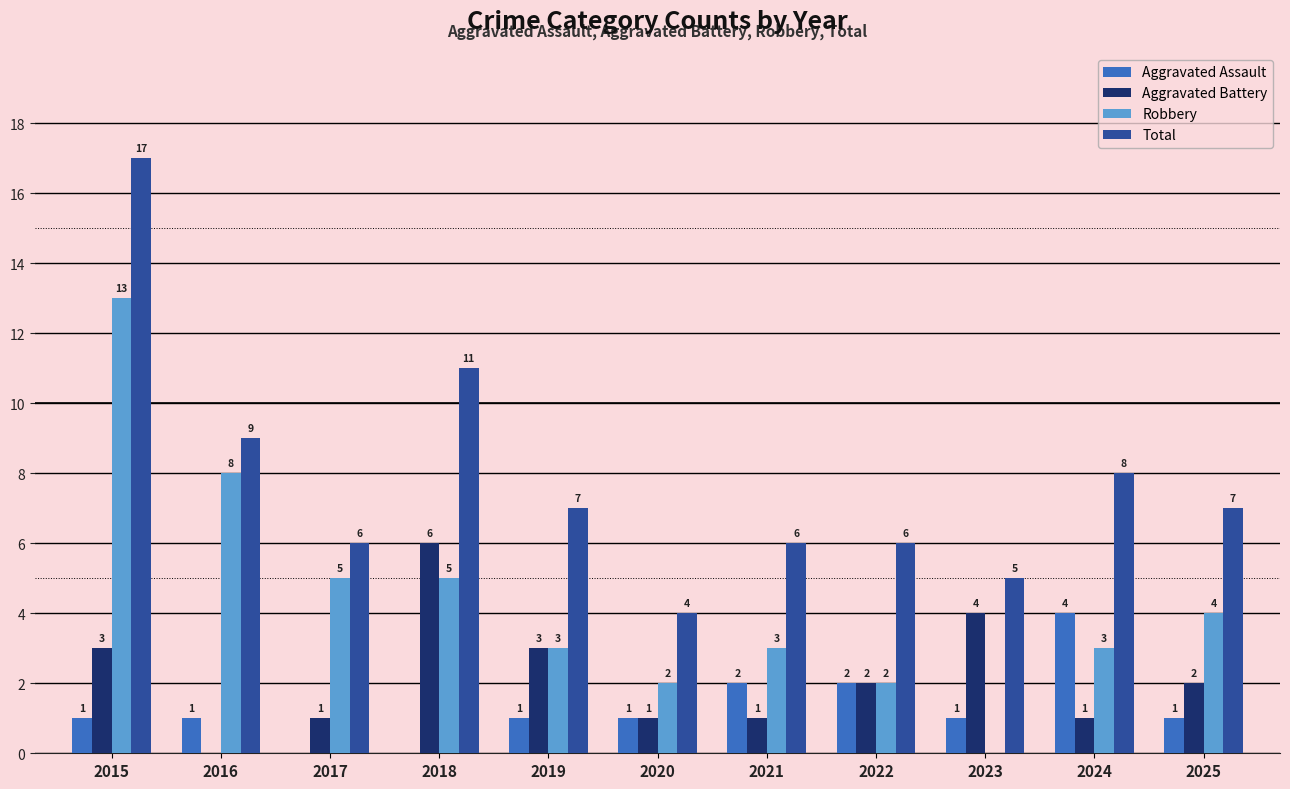

Where does the Robbery series first go above 3?

2015